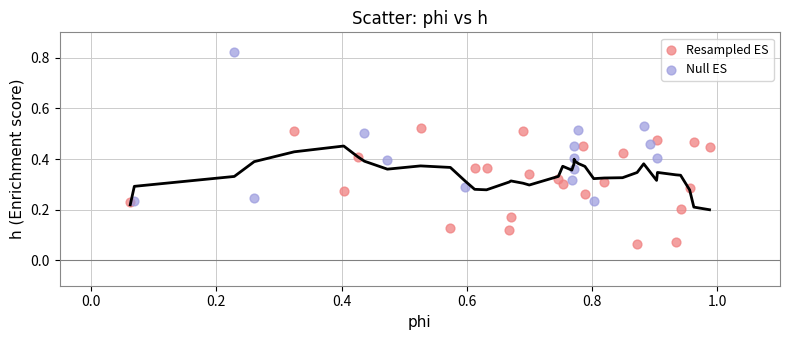

Which series has the widest spread of Y values?

Null ES